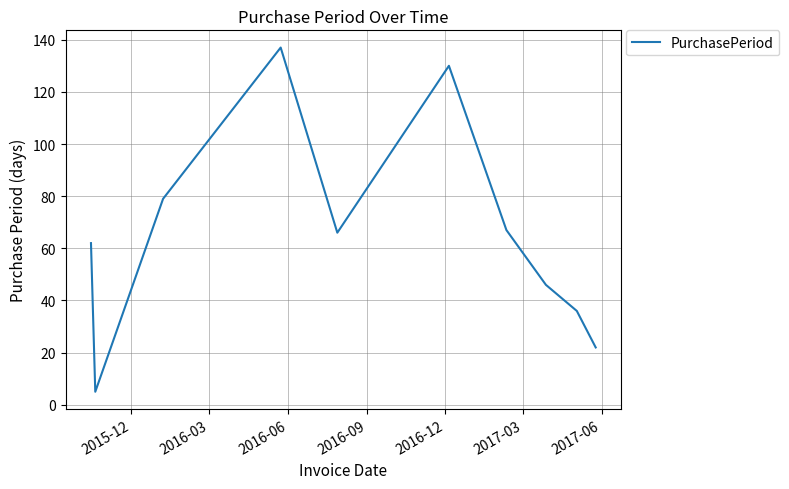

What is the maximum value shown in the chart?

137